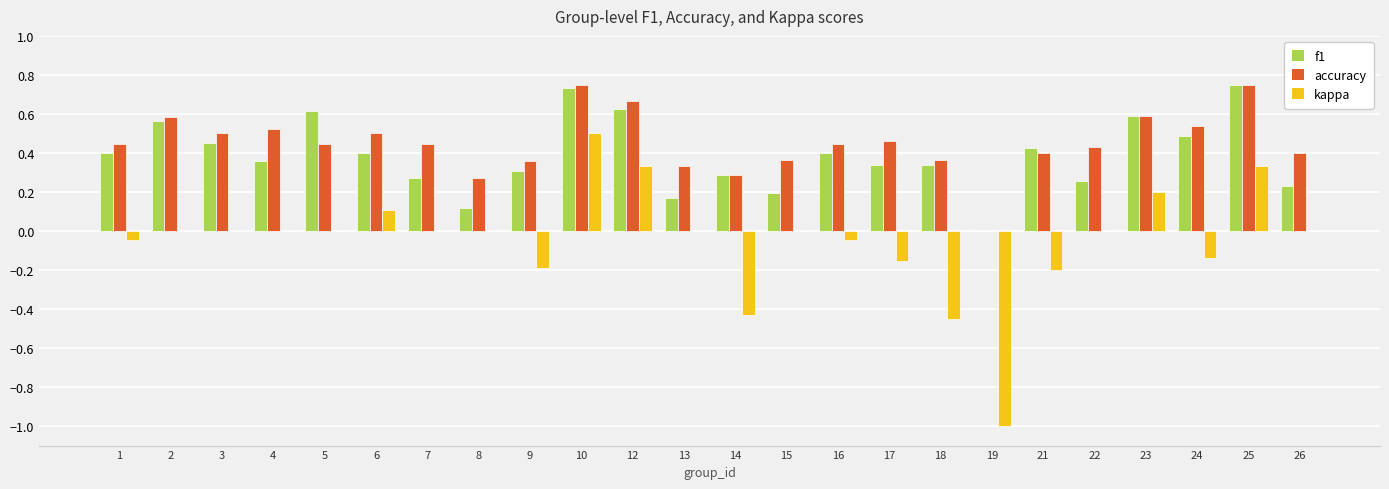

Where is accuracy nearest to the value 0?

19